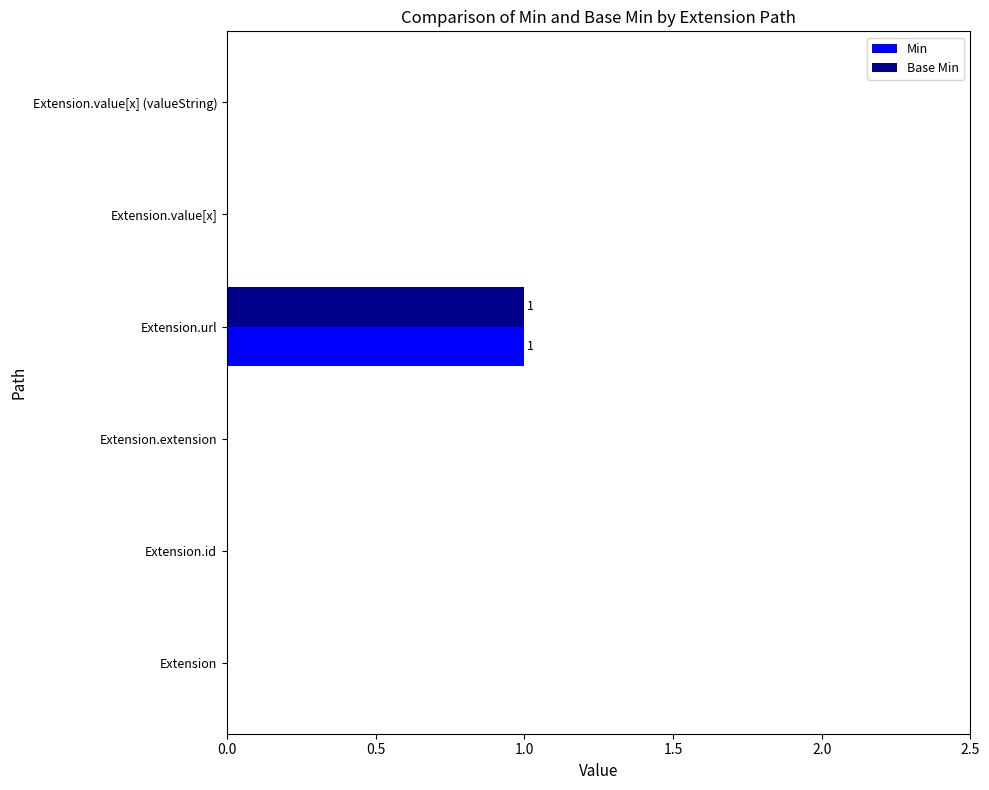

Is the value of Min at Extension.value[x] greater than the value of Base Min at Extension.url?

No